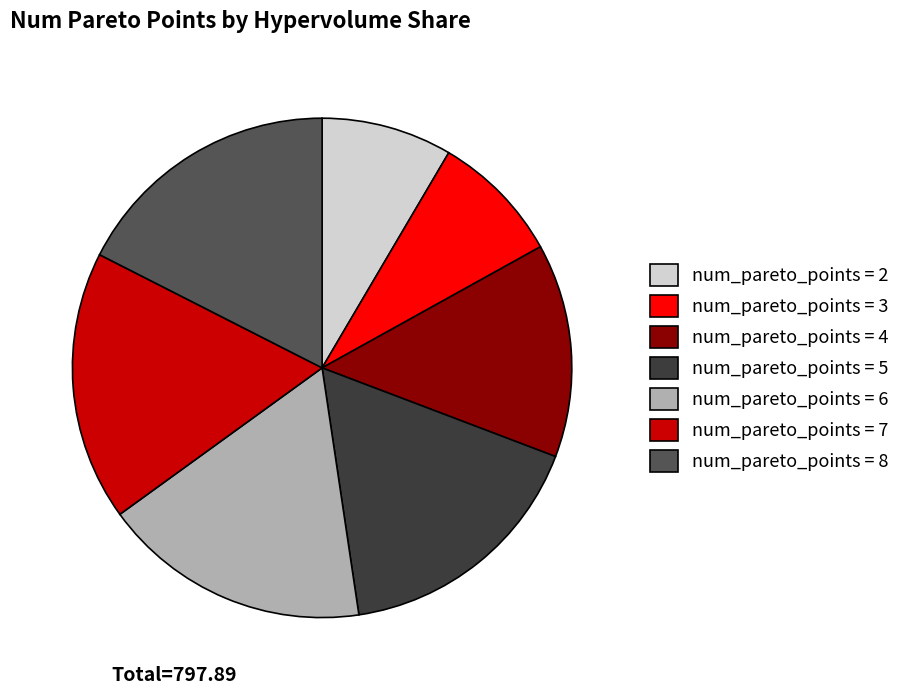

Between num_pareto_points = 3 and num_pareto_points = 7, which is larger?

num_pareto_points = 7